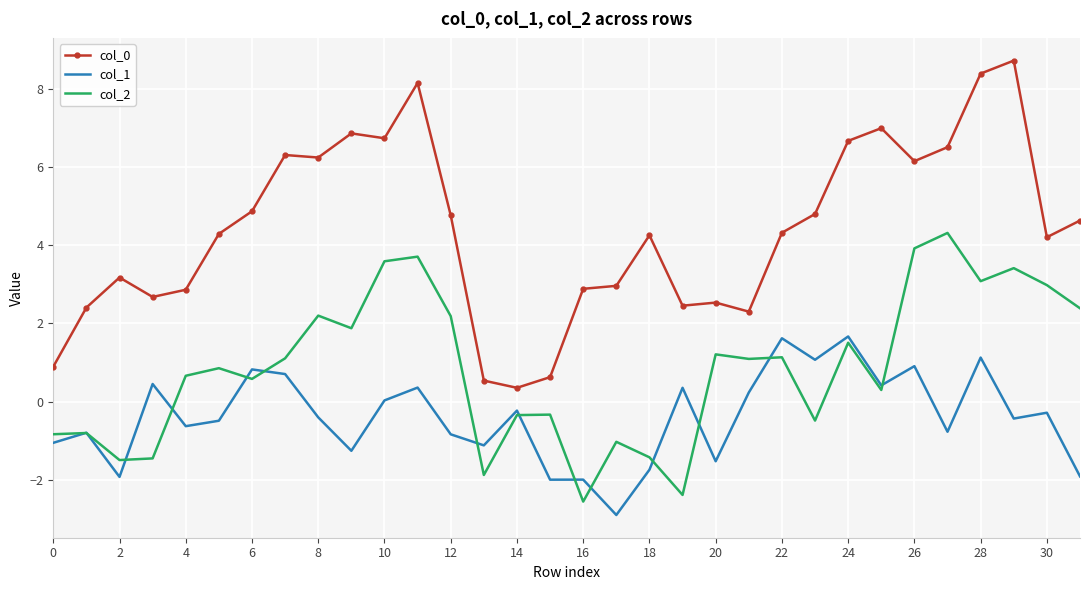

What is the greatest value displayed?

8.7